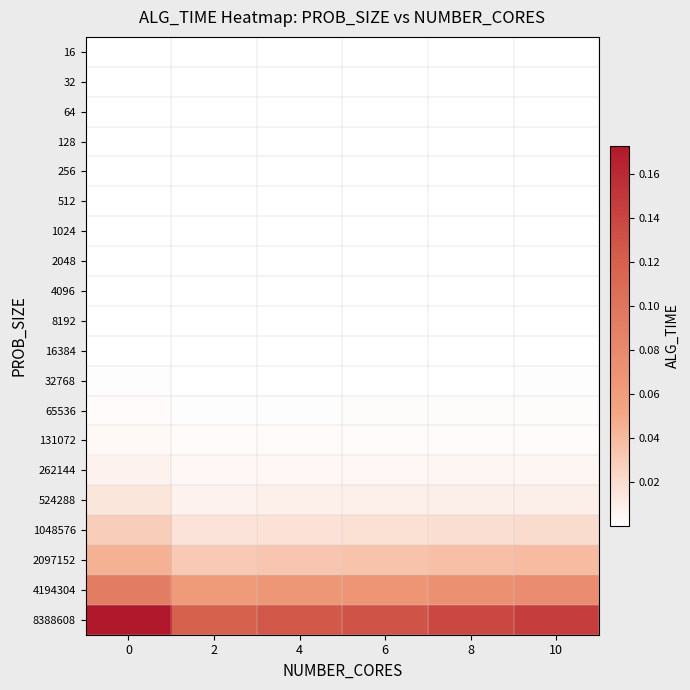

Between 6 and 2, which is larger?

6